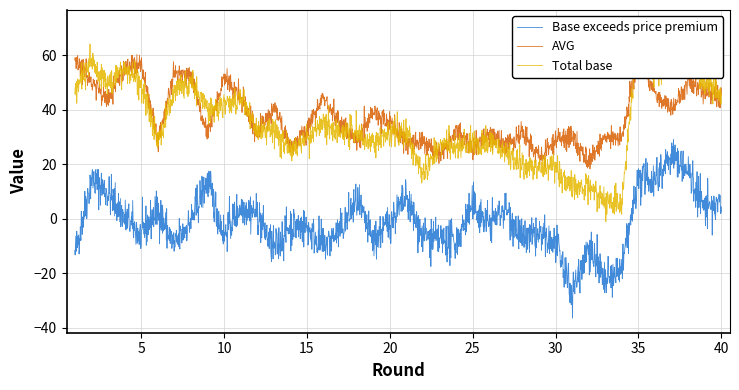

True or false: Total base and Base exceeds price premium intersect in this chart.

False